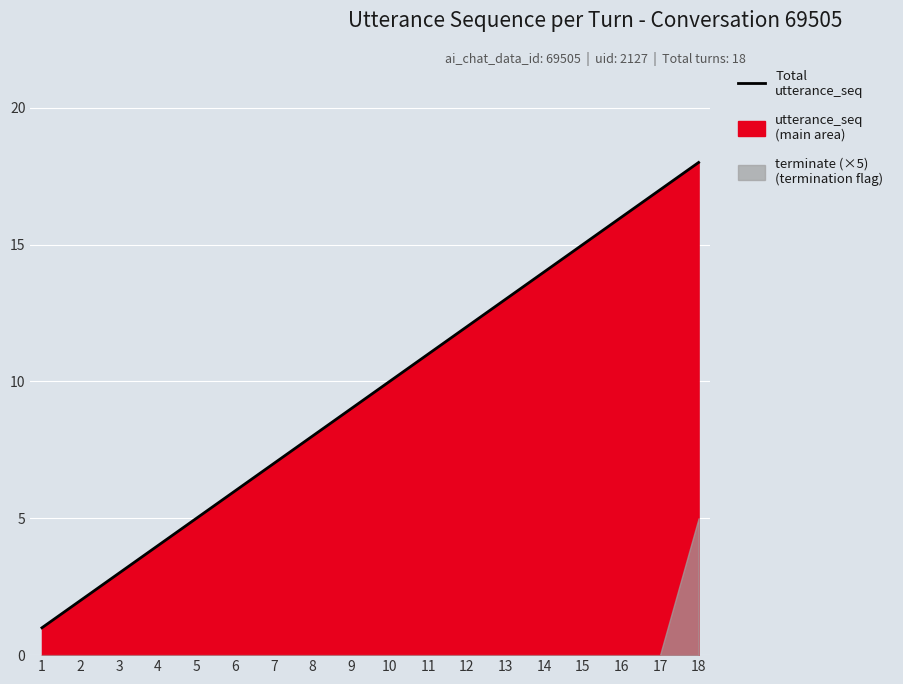

Rank the categories by value from lowest to highest.

1, 2, 3, 4, 5, 6, 7, 8, 9, 10, 11, 12, 13, 14, 15, 16, 17, 18